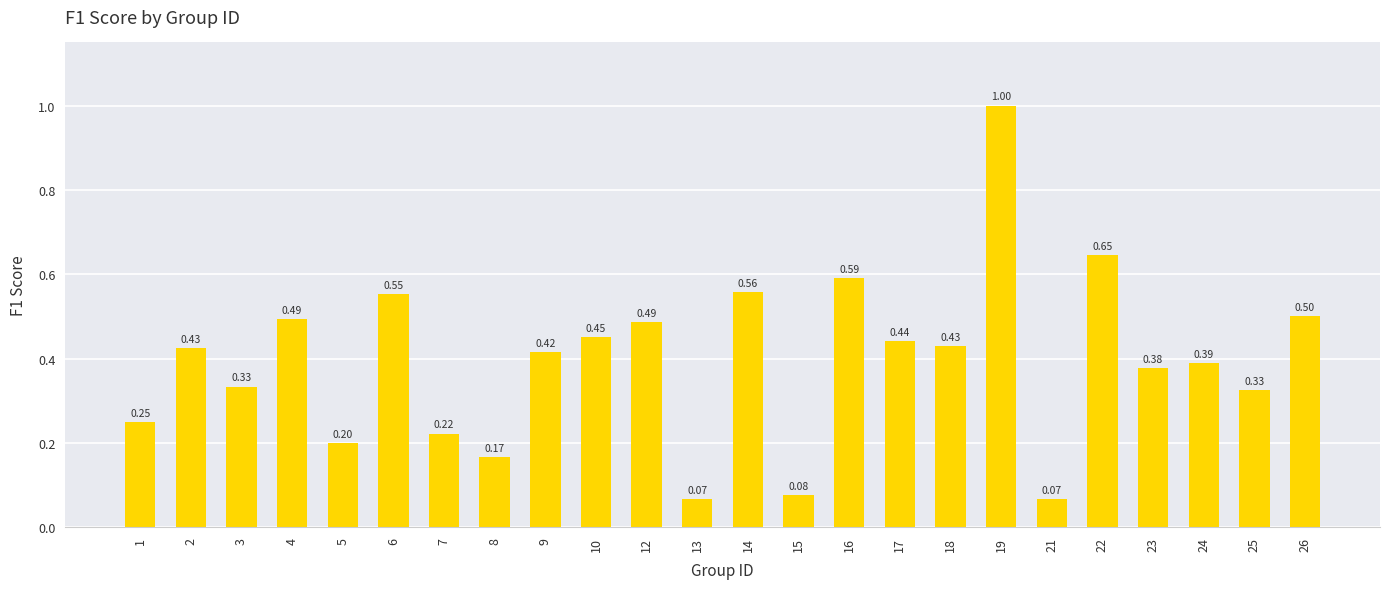

What is the sum of all values?

9.5